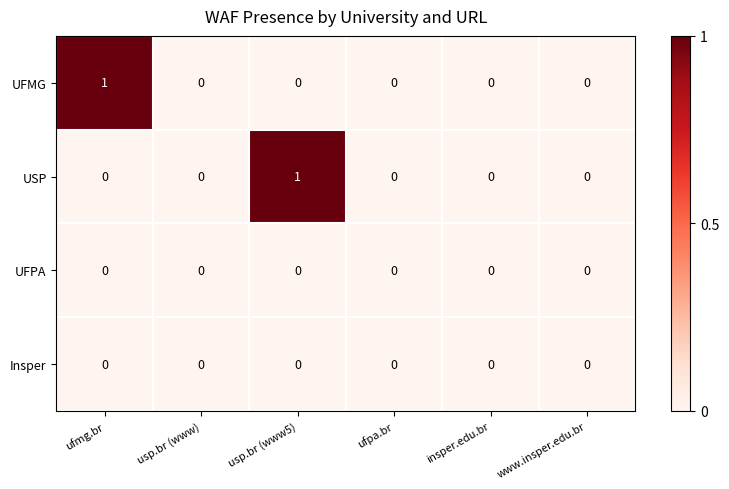

Is it true that USP equals 0 at ufmg.br?

True